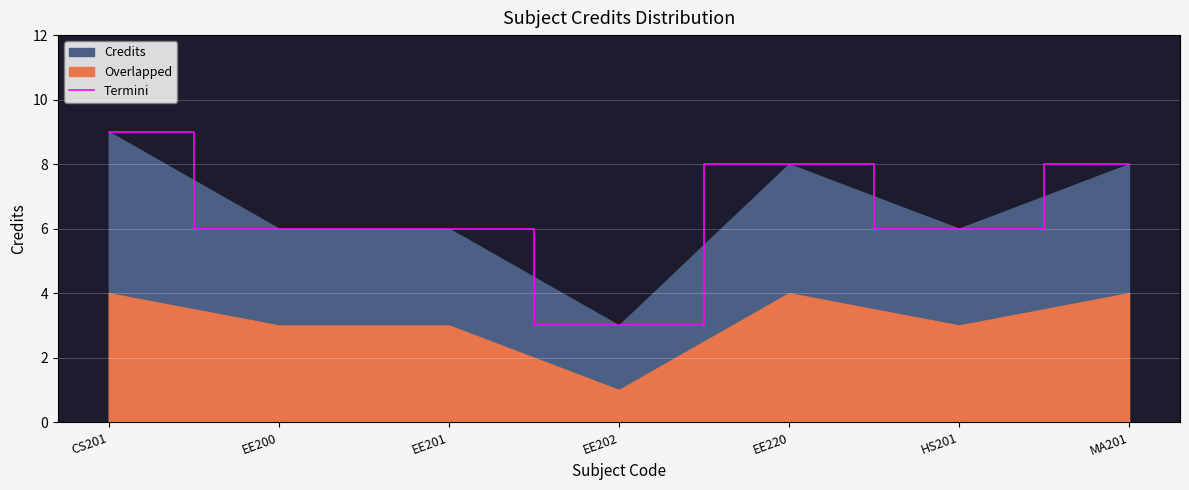

Rank the categories by value from lowest to highest.

EE202, EE200, EE201, HS201, EE220, MA201, CS201